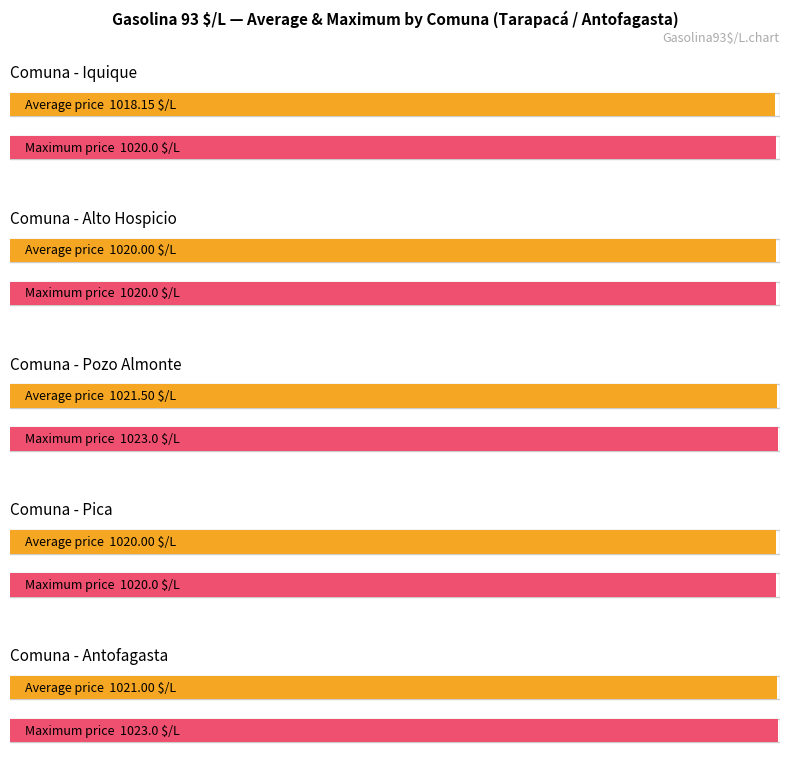

Which label corresponds to the largest value in the chart?

Pozo Almonte